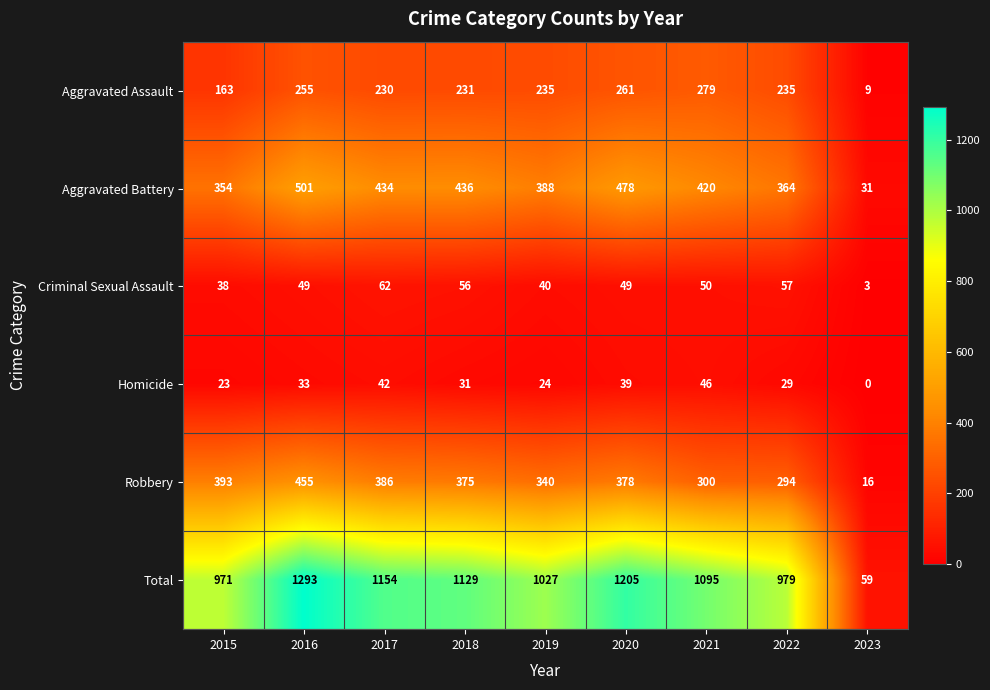

Which series has the largest range (max minus min)?

Total